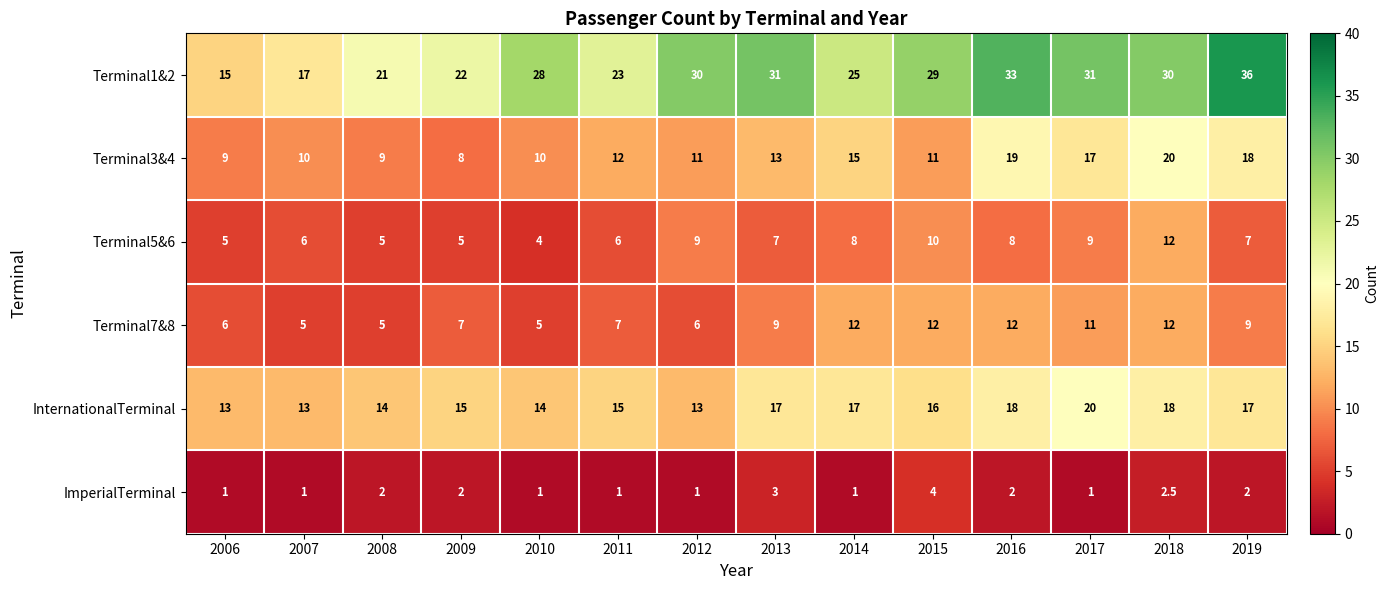

Rank the series at 2011 from lowest to highest value.

ImperialTerminal, Terminal5&6, Terminal7&8, Terminal3&4, InternationalTerminal, Terminal1&2